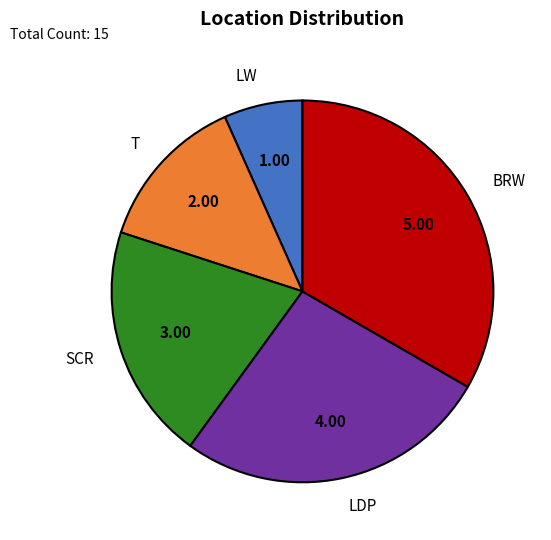

Which category has the biggest portion of the pie?

BRW